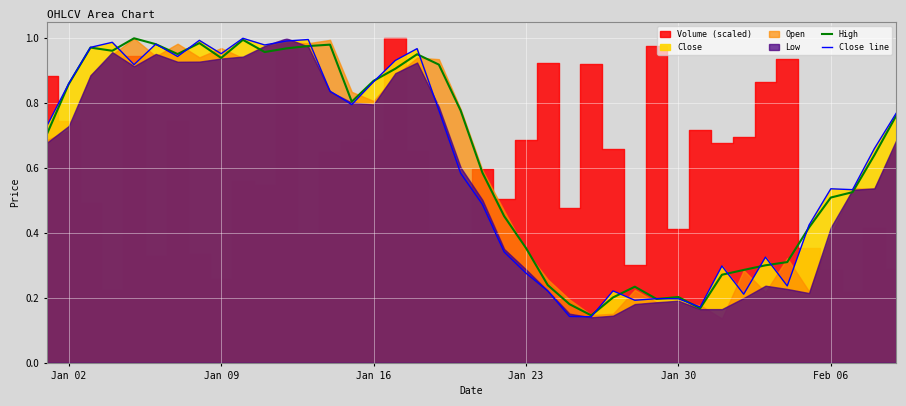

In Close line, how many points are lower than both neighbors (excluding endpoints)?

11